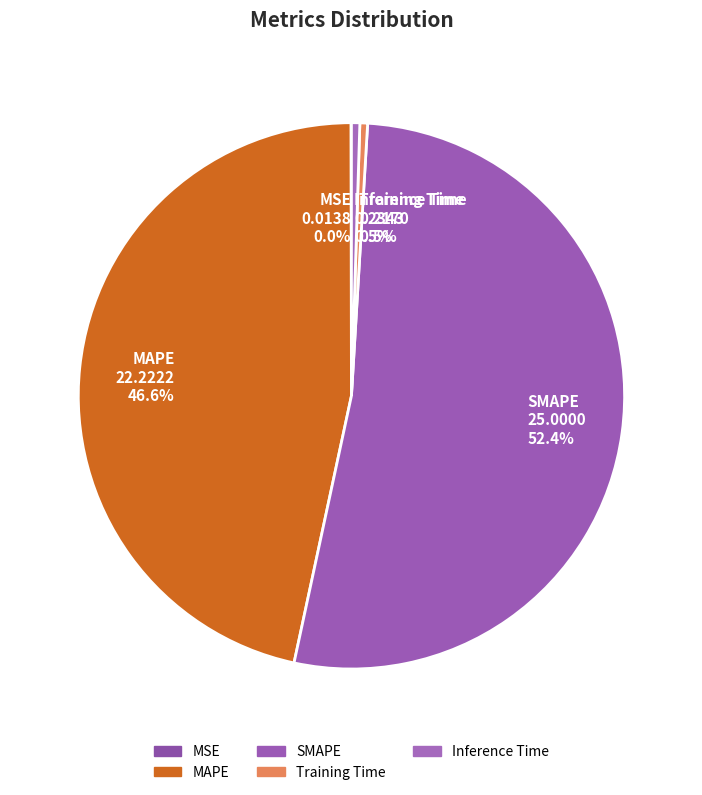

True or false: MAPE accounts for 47% of the total.

True